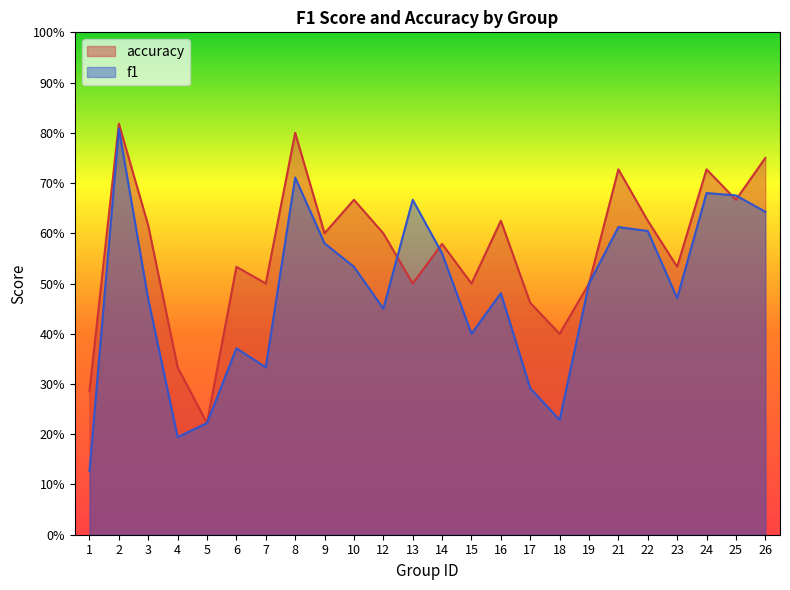

The value of f1 at 12 is 0.5. True or false?

True